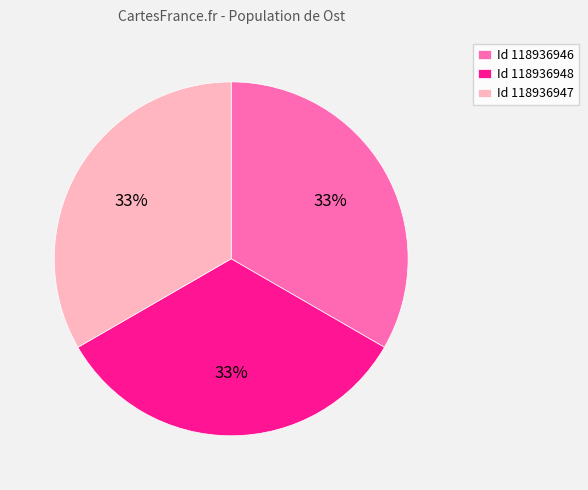

Approximately how many times larger is the value at Id 118936946 compared to Id 118936947?

1.0